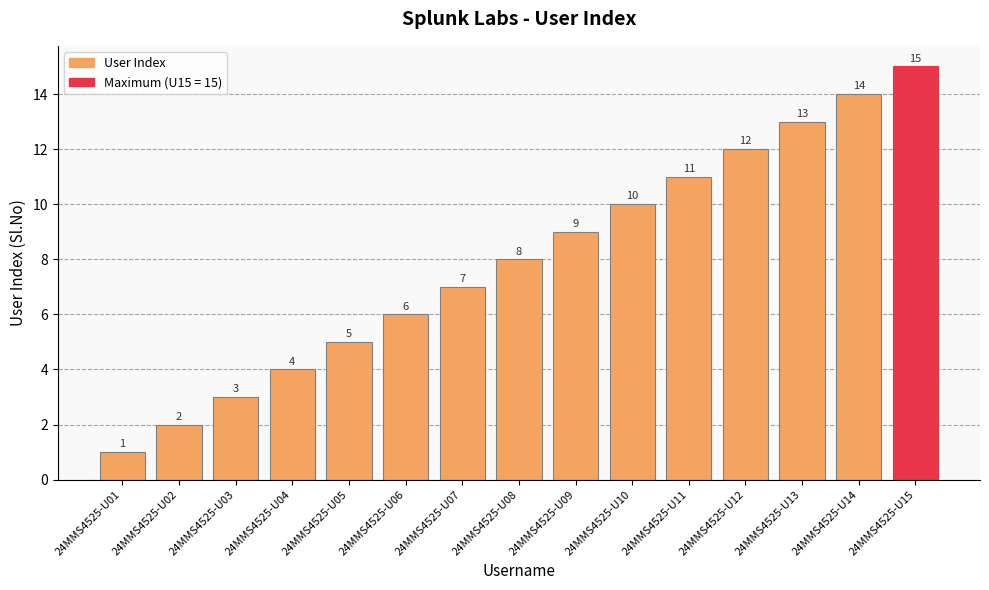

What is the greatest value displayed?

15